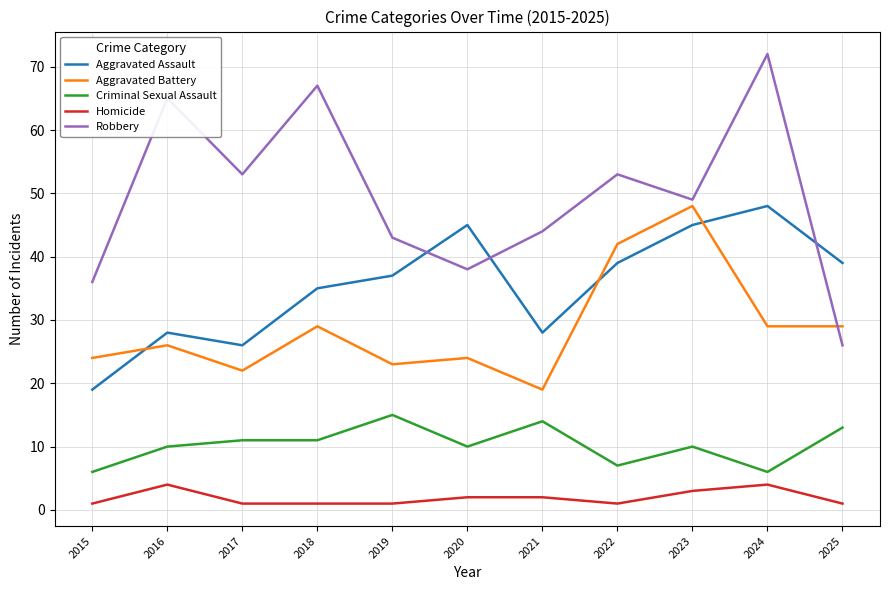

True or false: Robbery has a value of 43 at 2019.

True